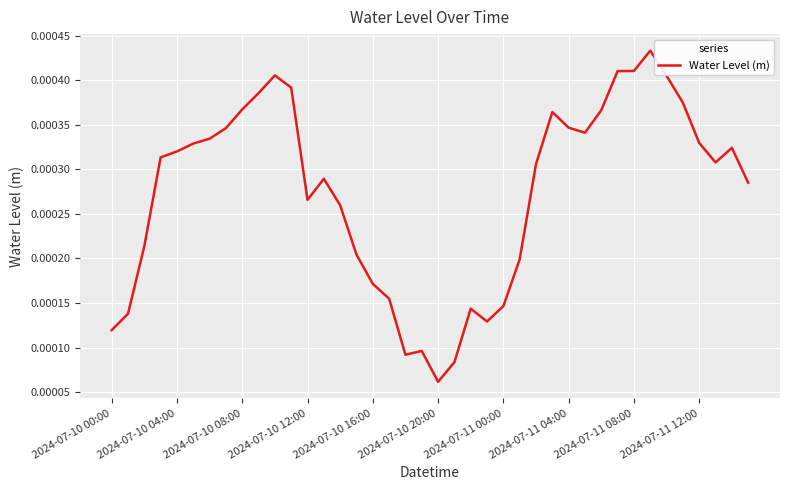

Which label corresponds to the smallest value in the chart?

2024-07-10 20:00